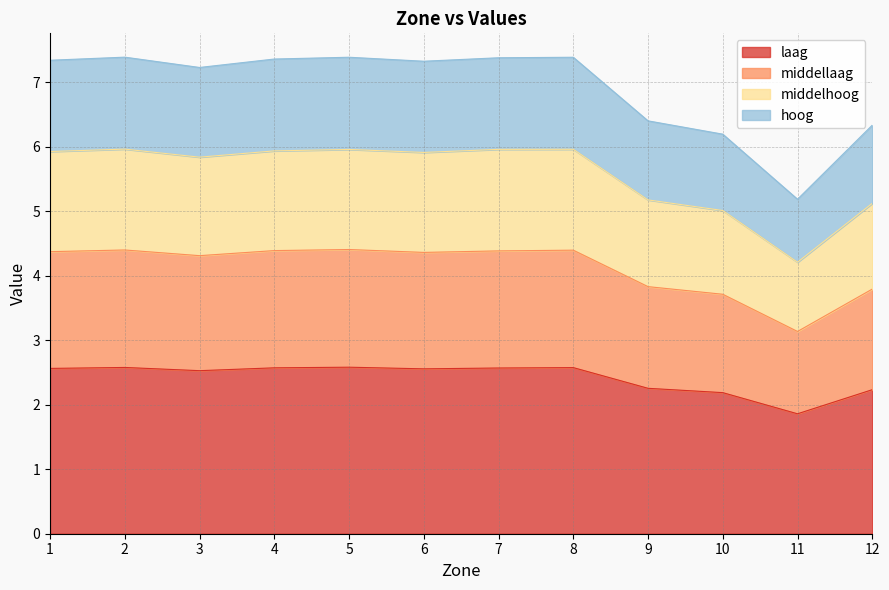

What is the difference between the maximum and minimum values in the laag series?

0.7